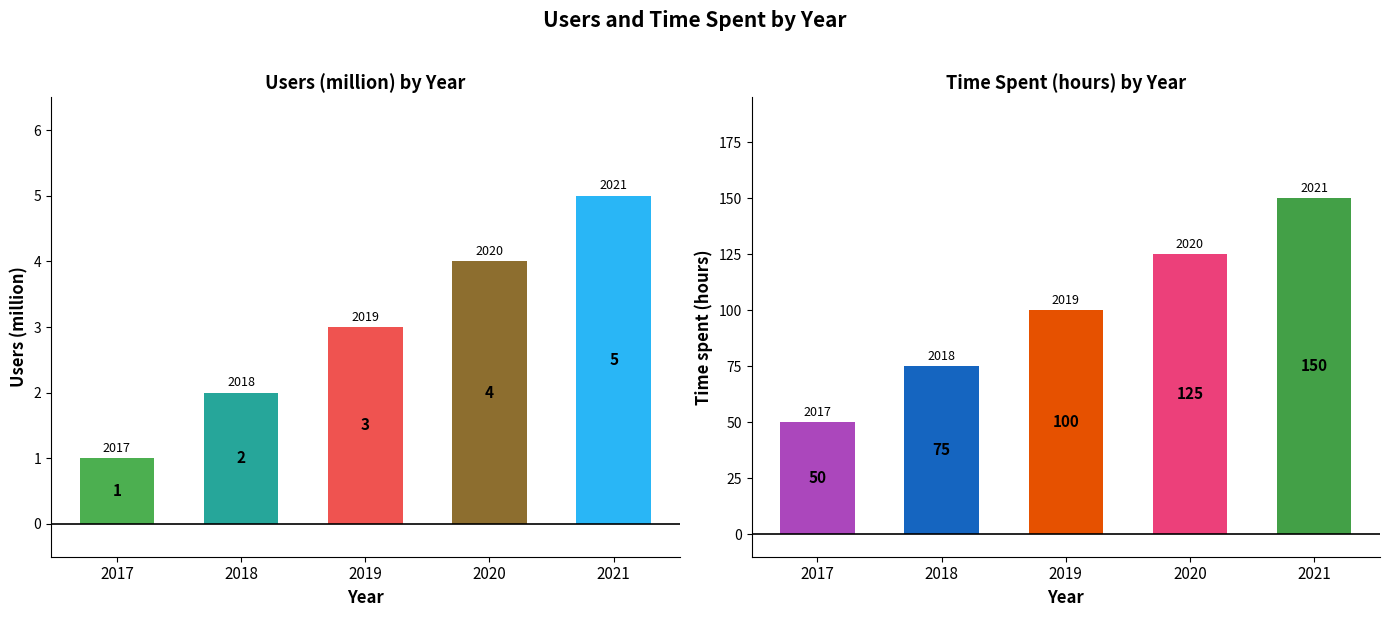

The Users(million) series shows 3 at 2021. True or false?

False